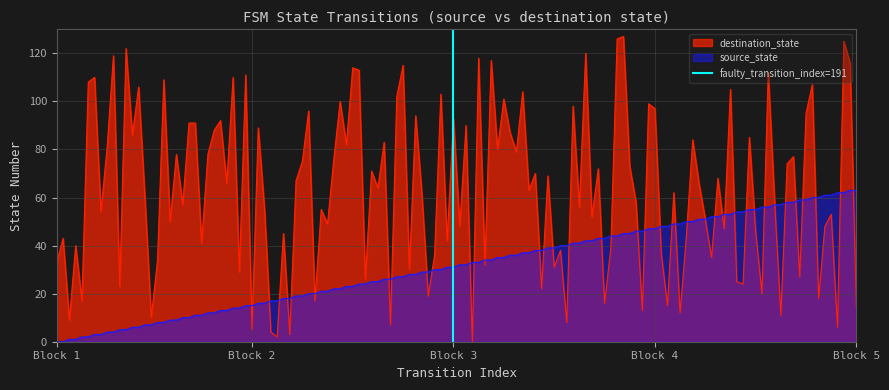

What is the maximum value for destination_state?

127